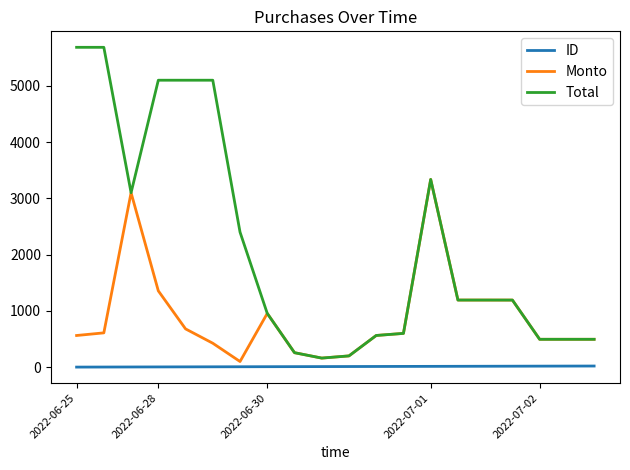

Rank the series by their maximum value, from highest to lowest.

Total, Monto, ID